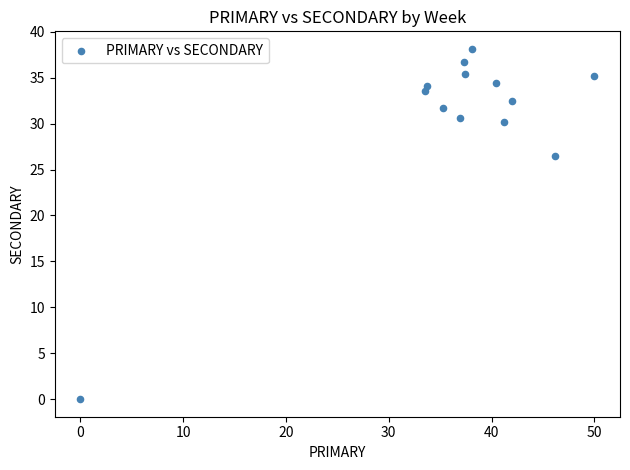

What Y value in the scatter plot is closest to 19?

26.5